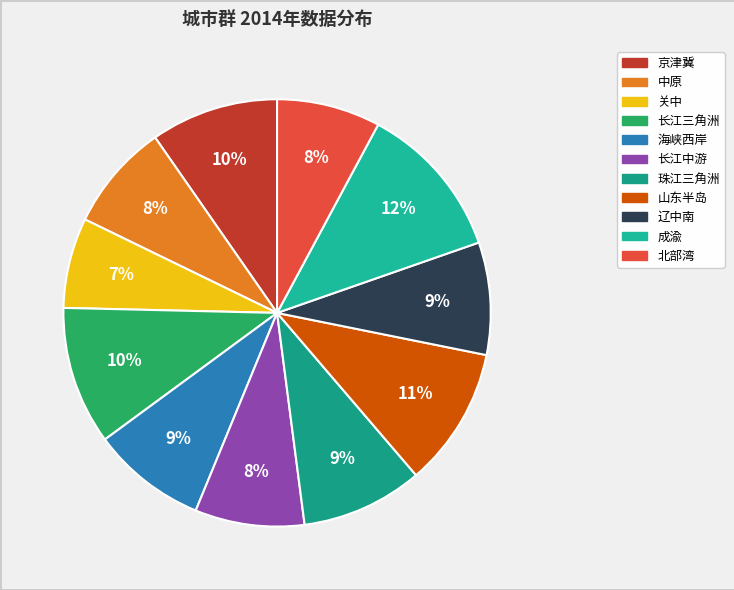

How many slices are in this pie chart?

11